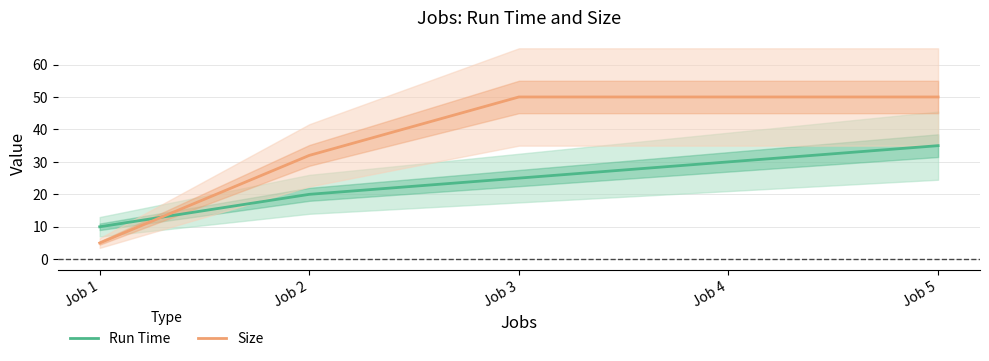

After their last crossing, which series has the higher values: Size or Run Time?

Size